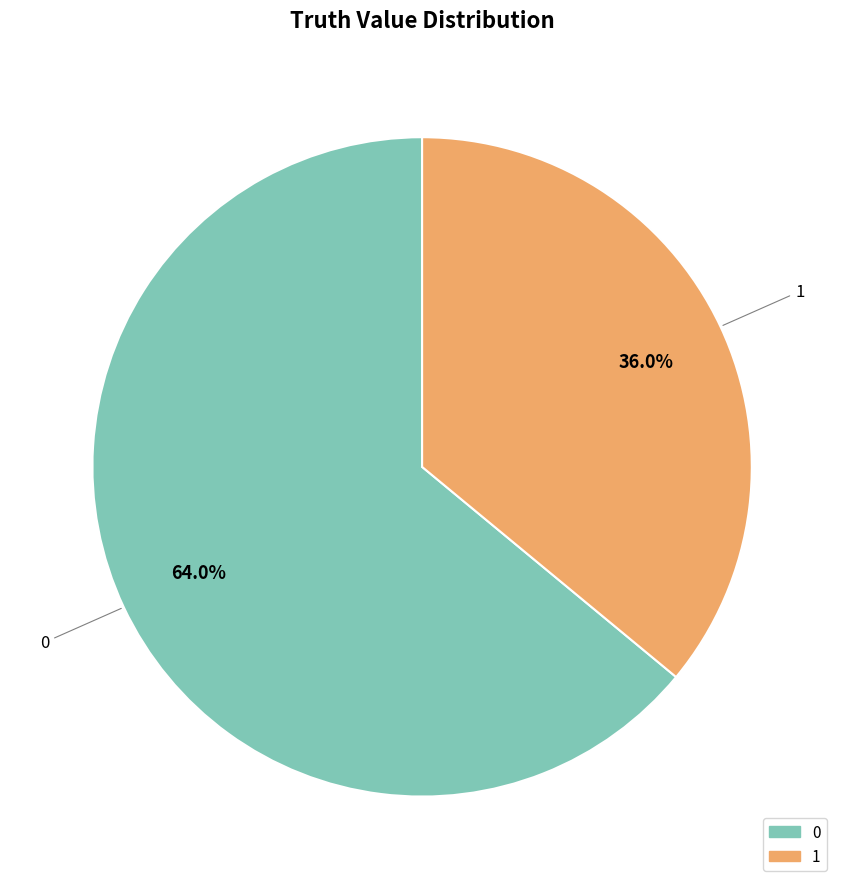

What is the ratio of the value at 1 to the value at 0?

0.6